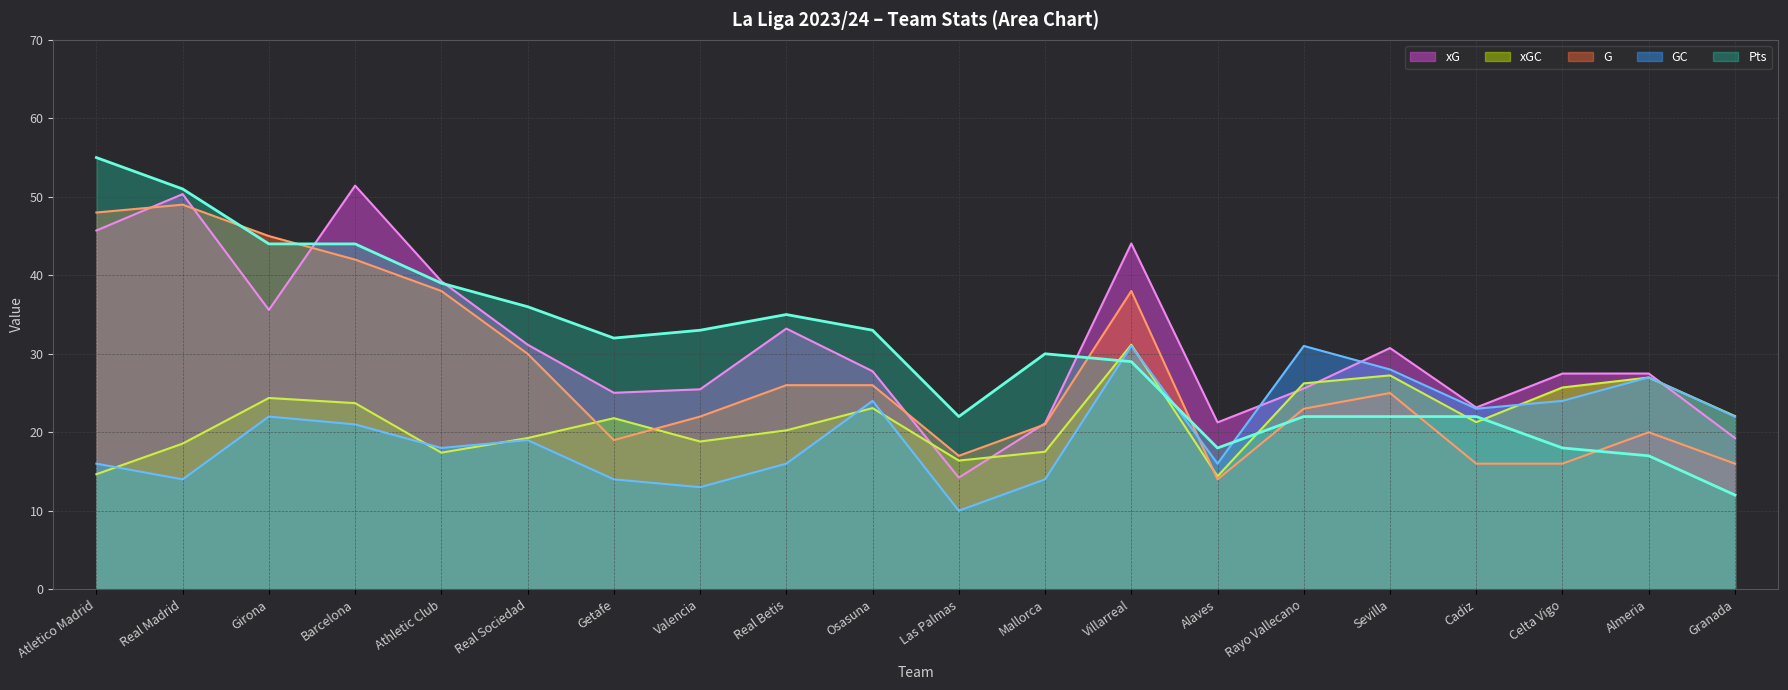

What is the sum of all G values?

551.0